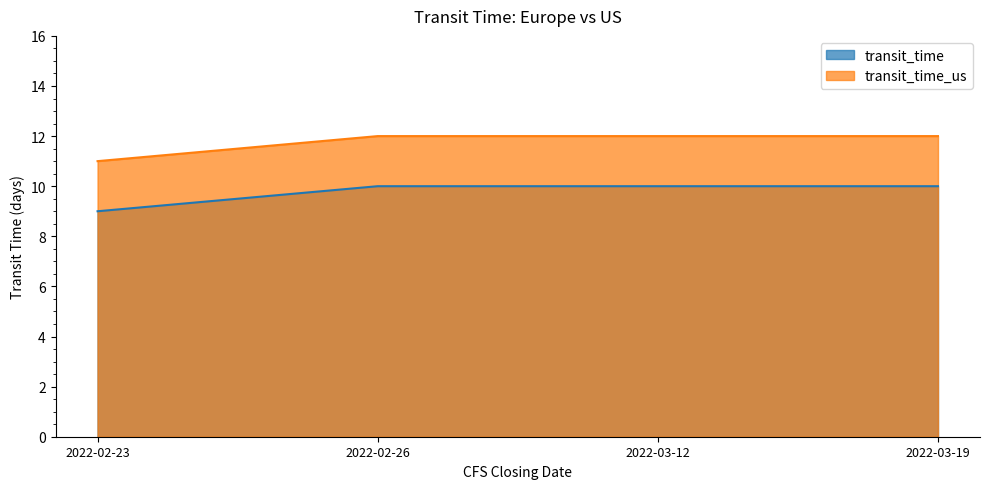

What is the label of the 3rd point from the right?

2022-02-26